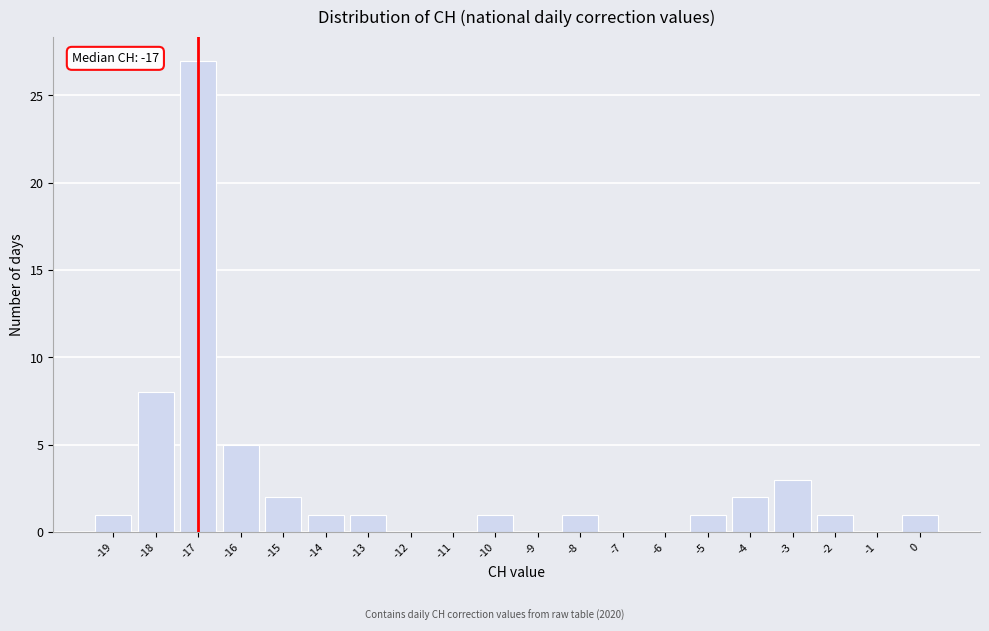

Which range on the x-axis has the tallest bar?

-17.5 to -16.5